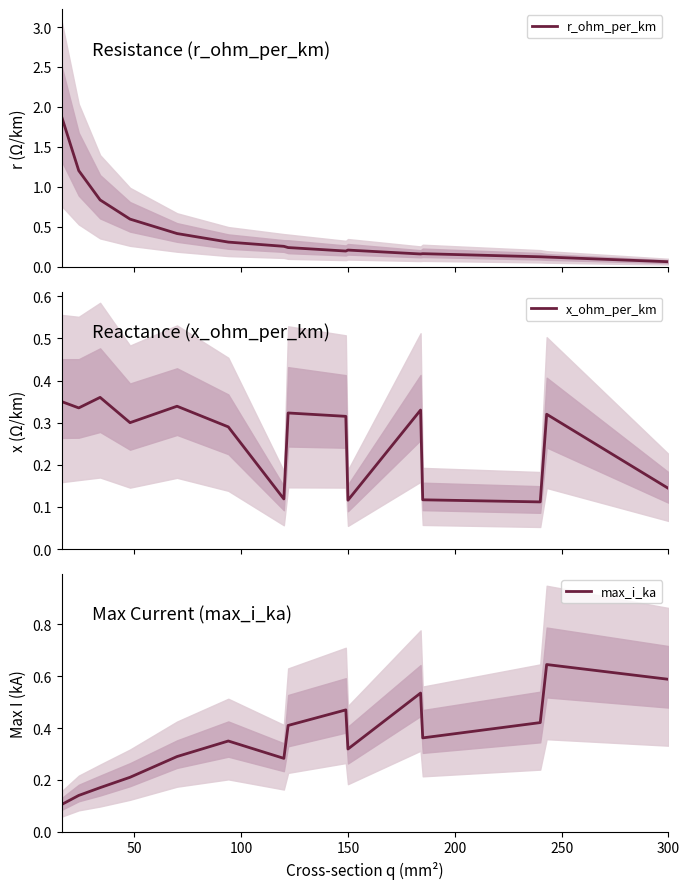

In x_ohm_per_km, how many points are higher than both neighbors (excluding endpoints)?

5